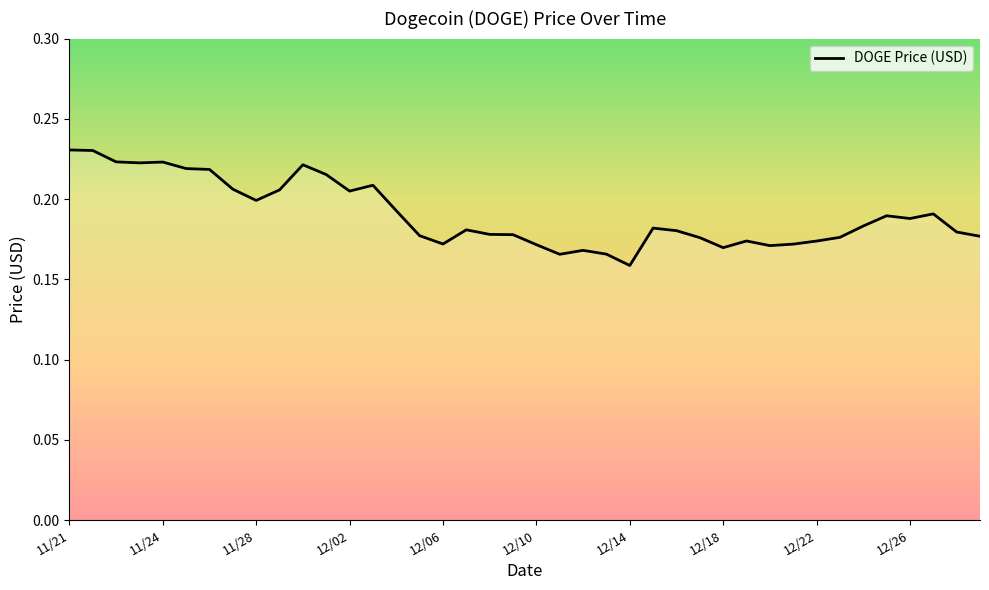

What is the minimum value shown in the chart?

0.2